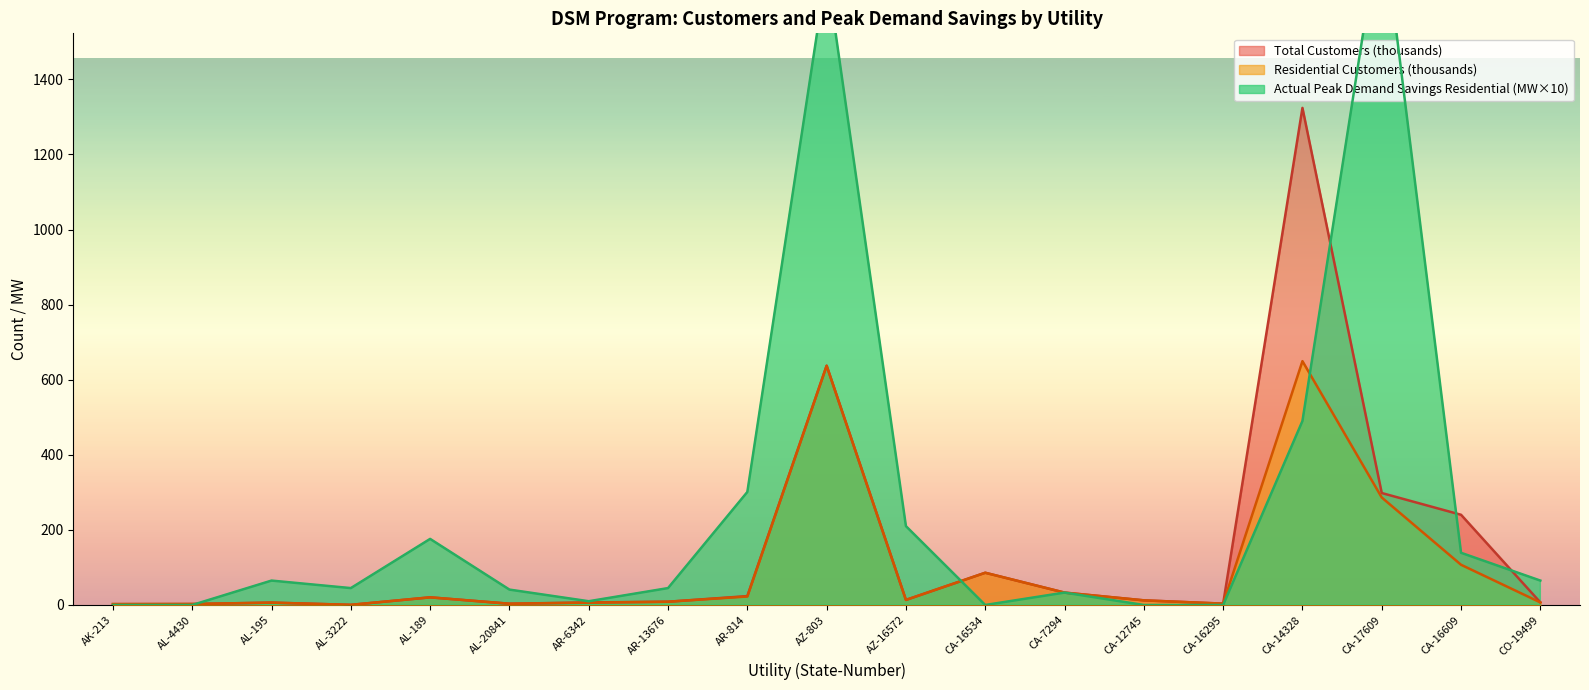

The Residential Customers series shows 3.6 at CA-16295. True or false?

True